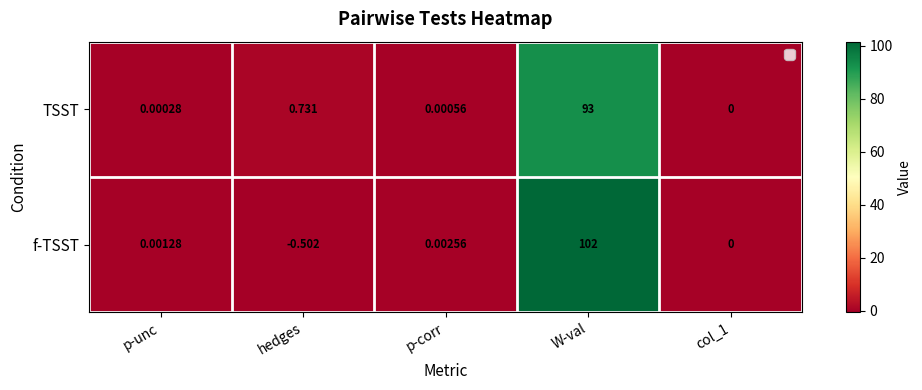

At which label is f-TSST closest to 50?

p-corr